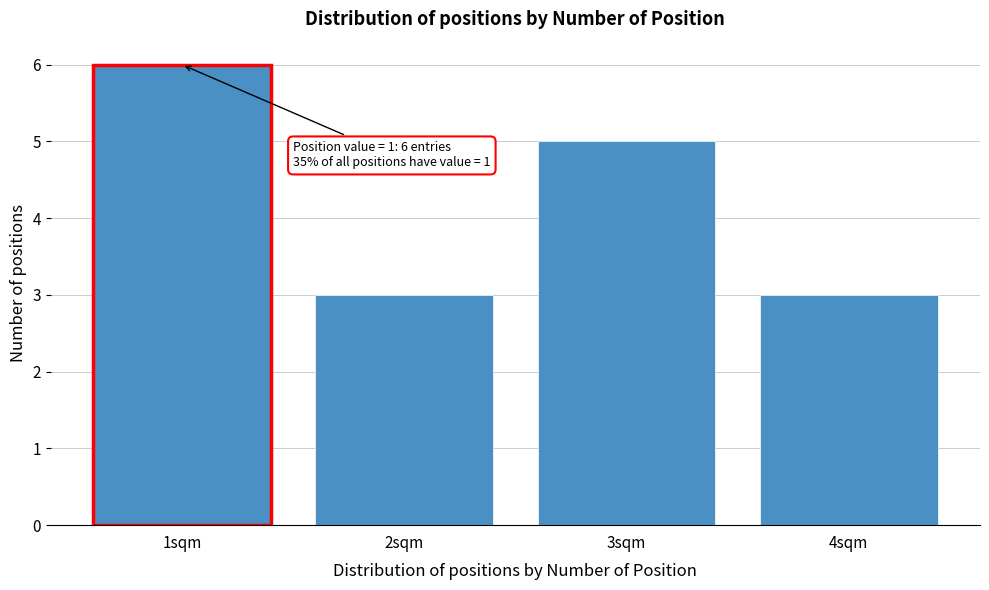

Over which range of the x-axis is the bar tallest?

0.5 to 1.5